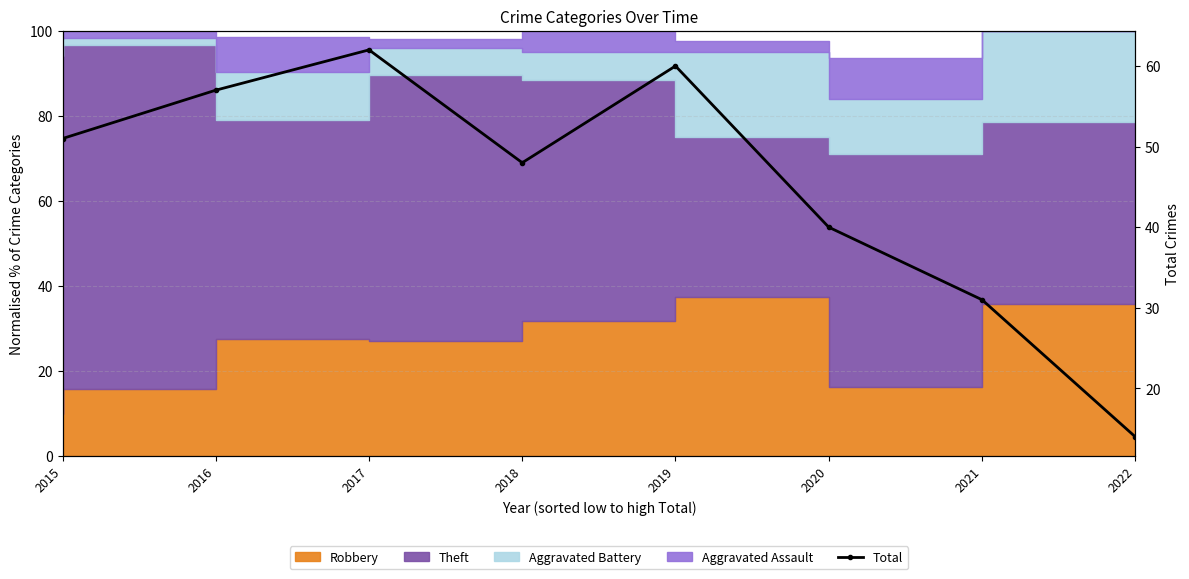

Does the chart have visible grid lines?

Yes